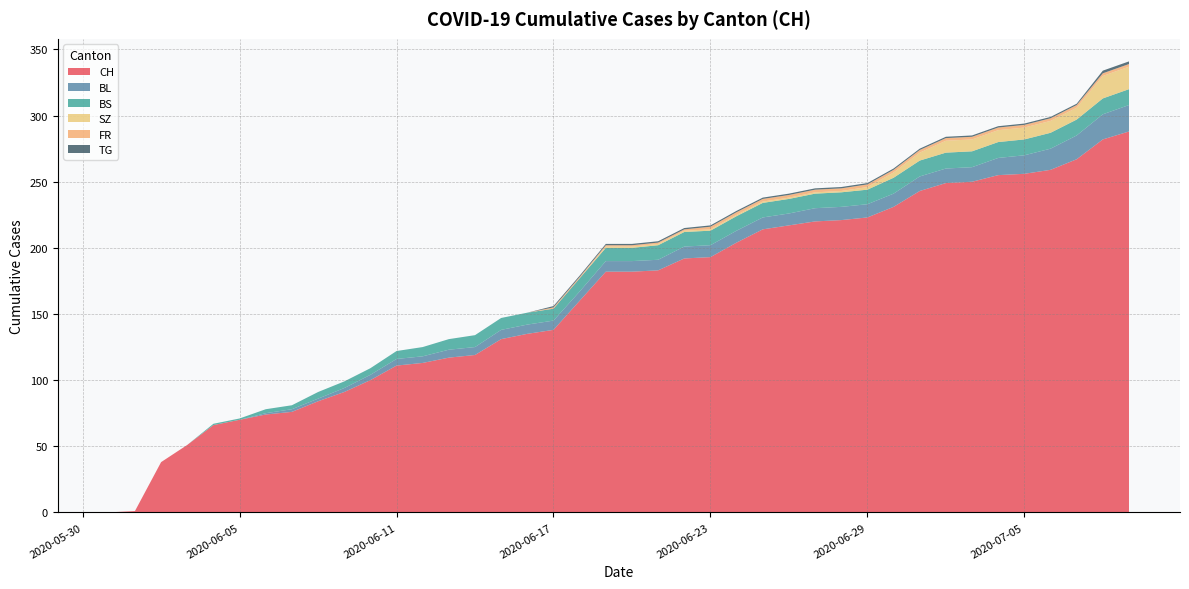

Reading left to right, extract all data points from this chart.

CH: 0	1	38	51	66	70	74	76	84	91	100	111	113	117	119	131	135	138	160	182	182	183	192	193	204	214	217	220	221	223	231	243	249	250	255	256	259	267	282	288
BL: 0	0	0	0	0	0	1	2	2	3	4	5	5	6	6	7	7	7	7	8	8	8	9	9	9	9	9	10	10	10	10	11	11	11	13	14	16	18	19	20
BS: 0	0	0	0	1	1	3	3	5	5	5	6	7	8	9	9	9	9	10	10	10	11	11	11	11	11	11	11	11	11	12	12	12	12	12	12	12	12	12	12
SZ: 0	0	0	0	0	0	0	0	0	0	0	0	0	0	0	0	0	0	0	1	1	1	1	1	1	1	1	1	1	2	4	6	9	9	9	9	9	9	17	17
FR: 0	0	0	0	0	0	0	0	0	0	0	0	0	0	0	0	0	1	1	1	1	1	1	2	2	2	2	2	2	2	2	2	2	2	2	2	2	2	2	2
TG: 0	0	0	0	0	0	0	0	0	0	0	0	0	0	0	0	0	1	1	1	1	1	1	1	1	1	1	1	1	1	1	1	1	1	1	1	1	1	2	2